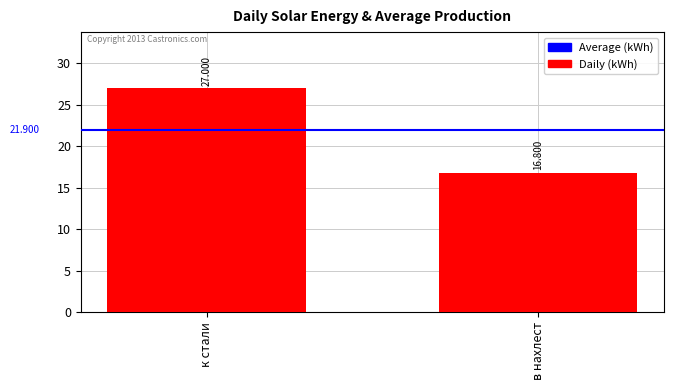

How many bars are there in total?

2